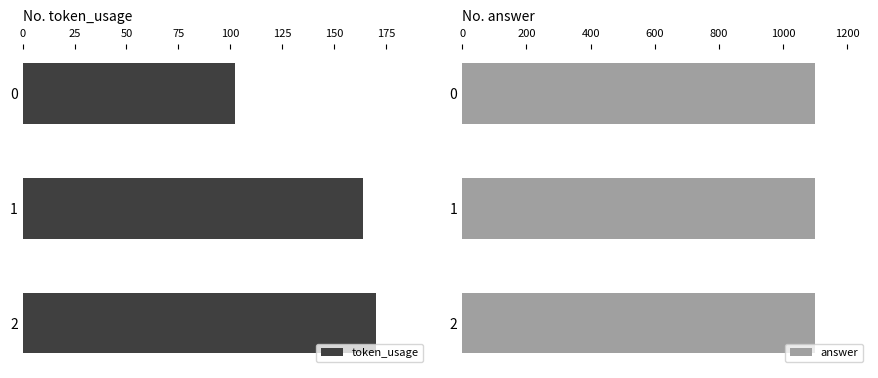

What is the difference between the maximum and minimum values in the token_usage series?

68